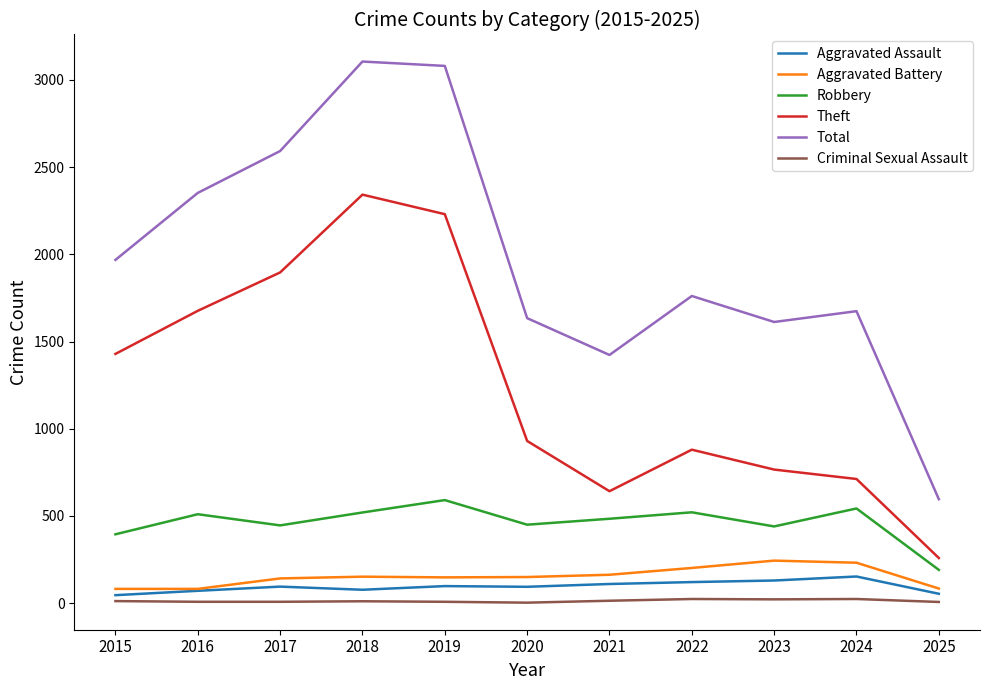

Which series has the largest total across all categories?

Total